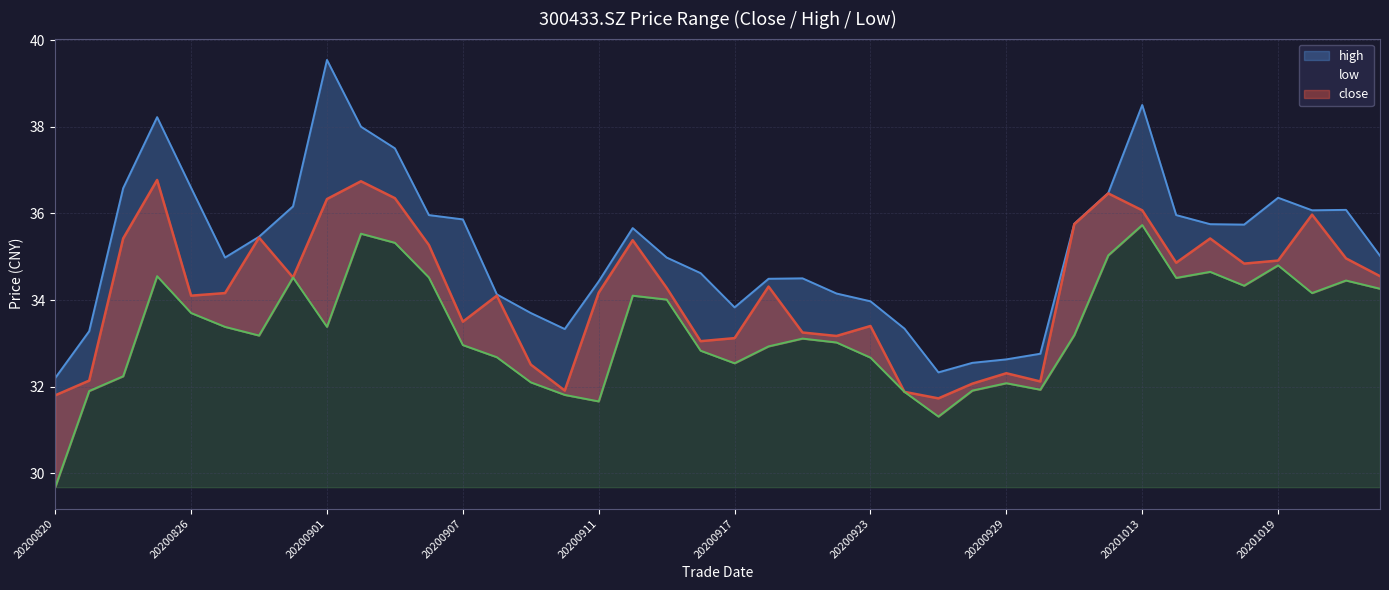

Reading left to right, extract all data points from this chart.

close: 31.8	32.1	35.4	36.8	34.1	34.2	35.4	34.5	36.3	36.7	36.4	35.3	33.5	34.1	32.5	31.9	34.2	35.4	34.3	33.0	33.1	34.3	33.2	33.2	33.4	31.9	31.7	32.1	32.3	32.1	35.8	36.5	36.1	34.9	35.4	34.8	34.9	36.0	35.0	34.5
high: 32.2	33.3	36.6	38.2	36.6	35.0	35.5	36.2	39.5	38.0	37.5	36.0	35.9	34.1	33.7	33.3	34.4	35.7	35.0	34.6	33.8	34.5	34.5	34.1	34.0	33.3	32.3	32.5	32.6	32.8	35.8	36.5	38.5	36.0	35.8	35.7	36.4	36.1	36.1	35.0
low: 29.7	31.9	32.2	34.5	33.7	33.4	33.2	34.5	33.4	35.5	35.3	34.5	33.0	32.7	32.1	31.8	31.7	34.1	34.0	32.8	32.5	32.9	33.1	33.0	32.7	31.9	31.3	31.9	32.1	31.9	33.2	35.0	35.7	34.5	34.6	34.3	34.8	34.2	34.5	34.3